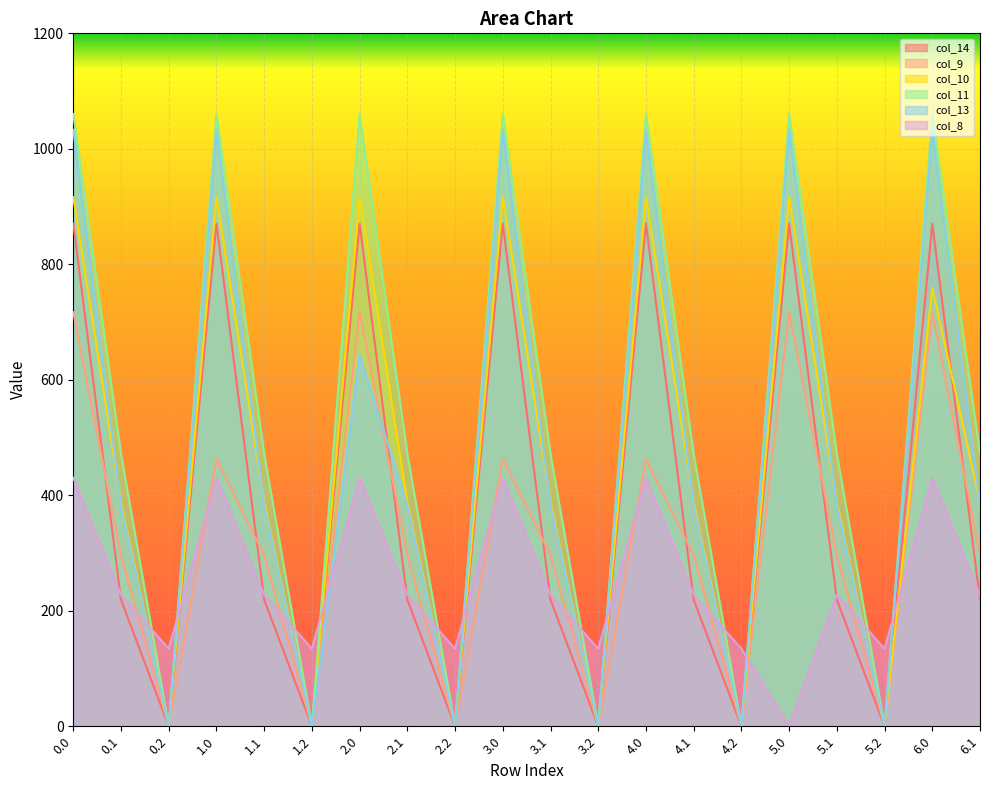

How many lines are shown in the chart?

6